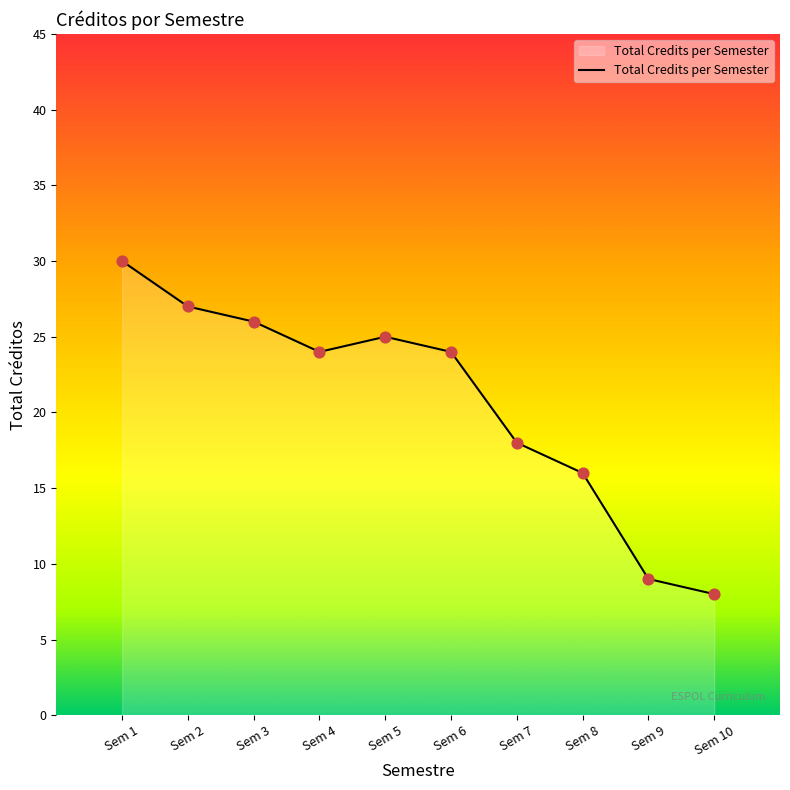

Approximately how many times larger is the value at Sem 6 compared to Sem 4?

1.0